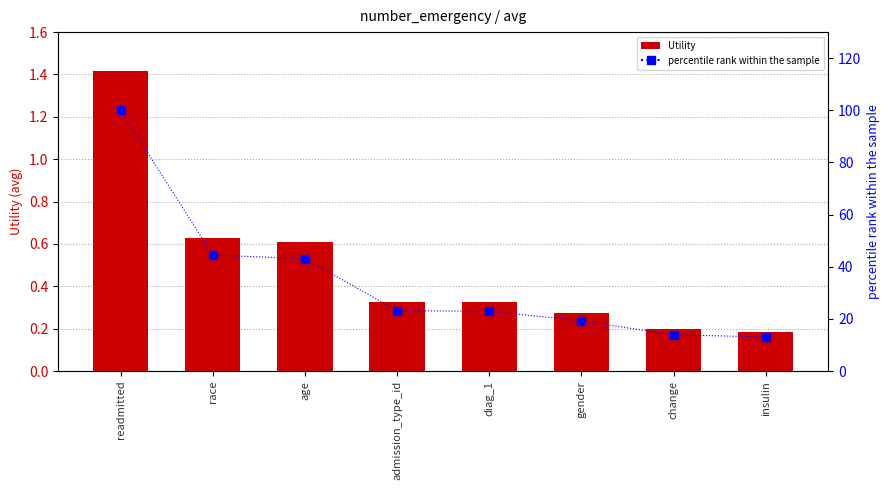

The value of Utility at age is 0.6. True or false?

True